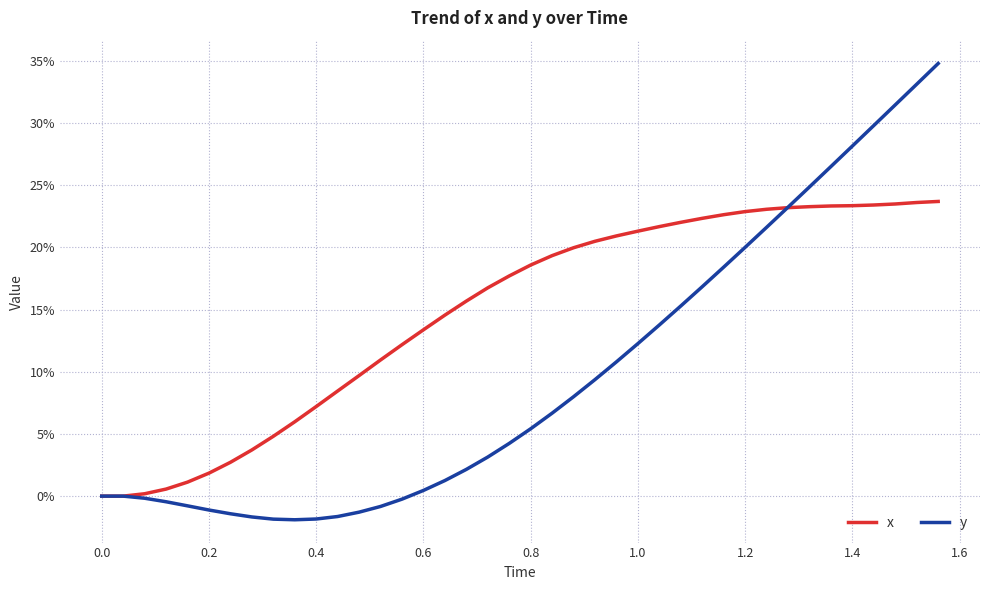

List the series in order of their peak value, highest first.

y, x